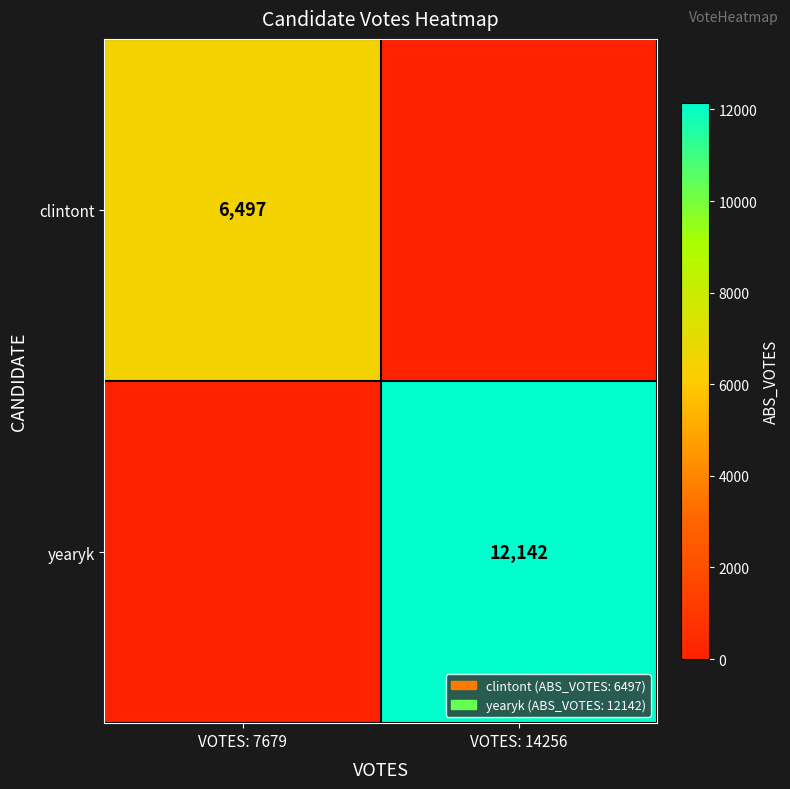

How many series are shown in this chart?

2